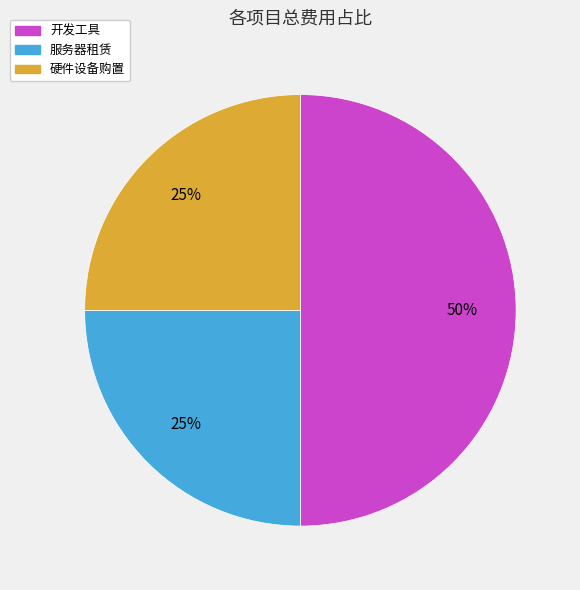

The 服务器租赁 slice represents 25% of the pie. True or false?

True